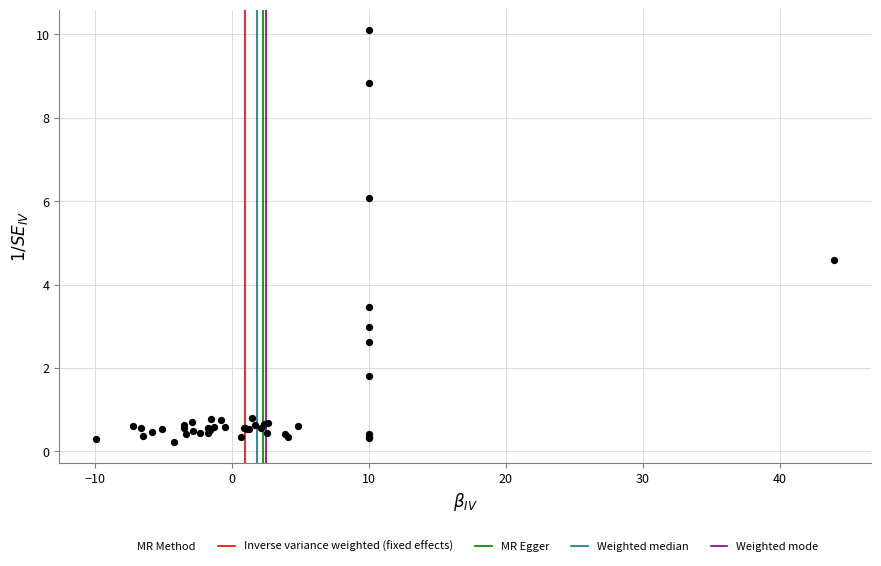

What Y value in the scatter plot is closest to 5?

4.6